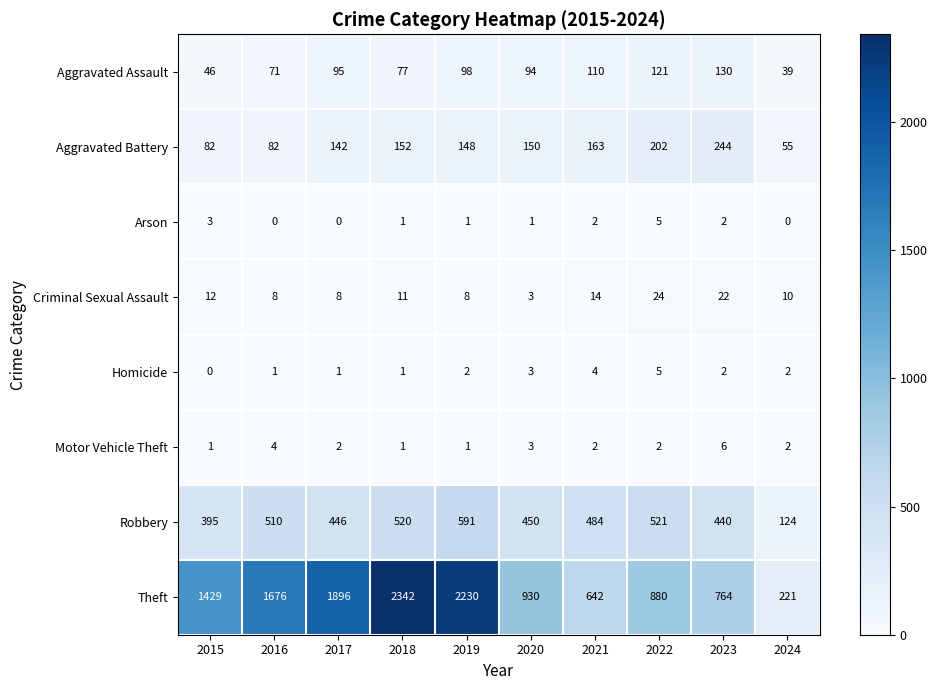

Between 2018 and 2024, which series saw the biggest shift?

Theft